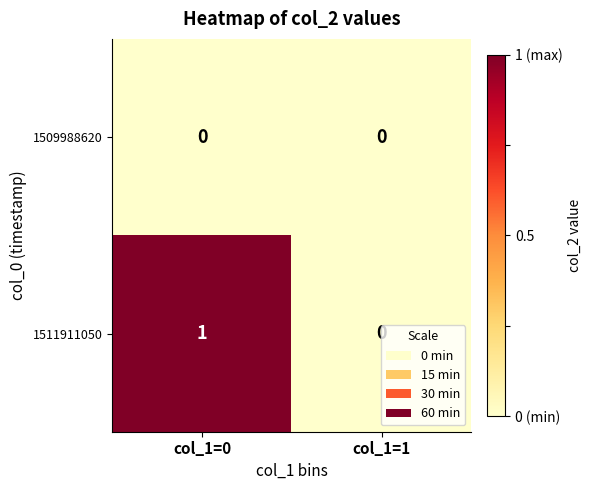

How many data points does each series have?

2